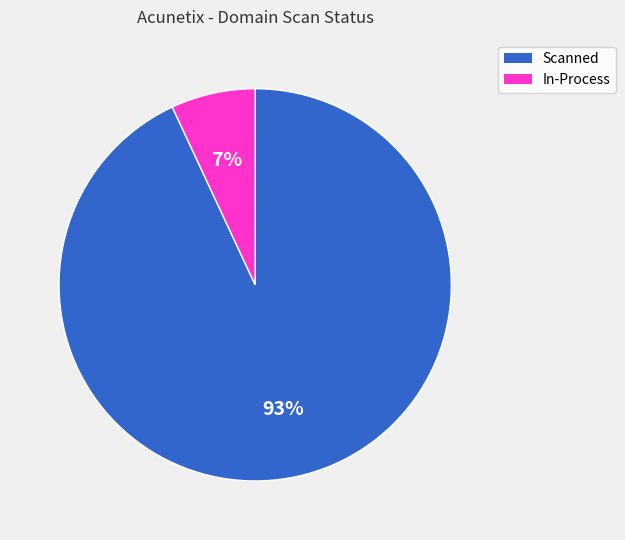

Is the sum of In-Process and Scanned greater than half?

Yes